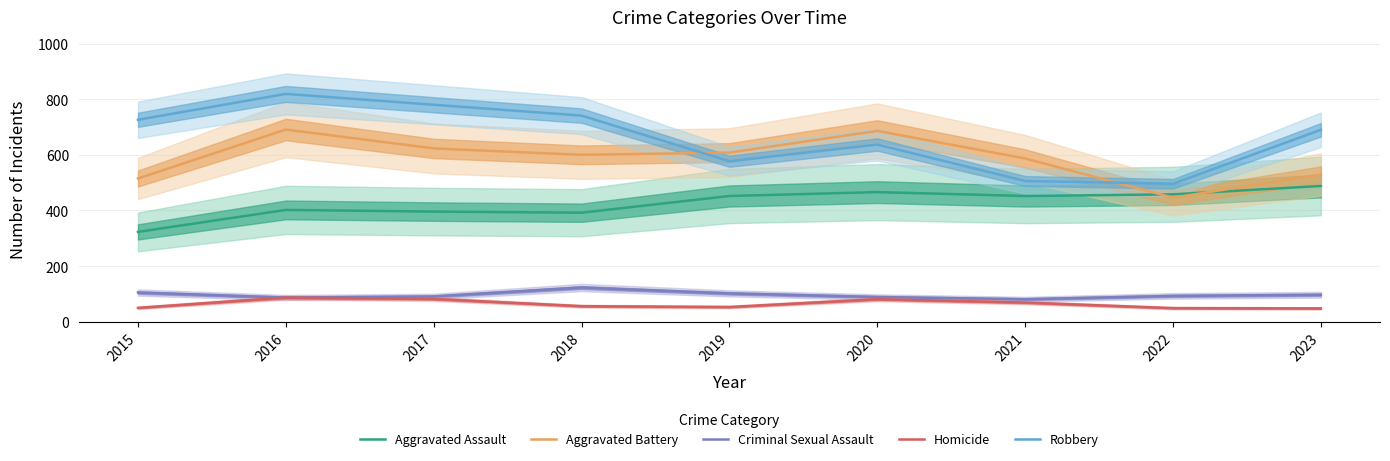

At which label does Aggravated Assault reach its peak?

2023